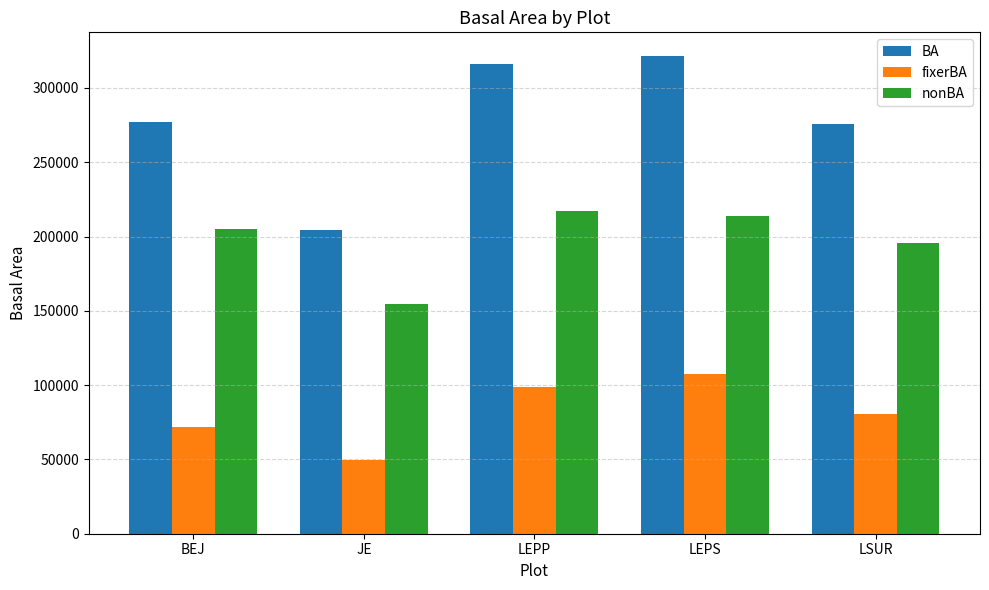

At LEPS, list the series in order from smallest to largest.

fixerBA, nonBA, BA